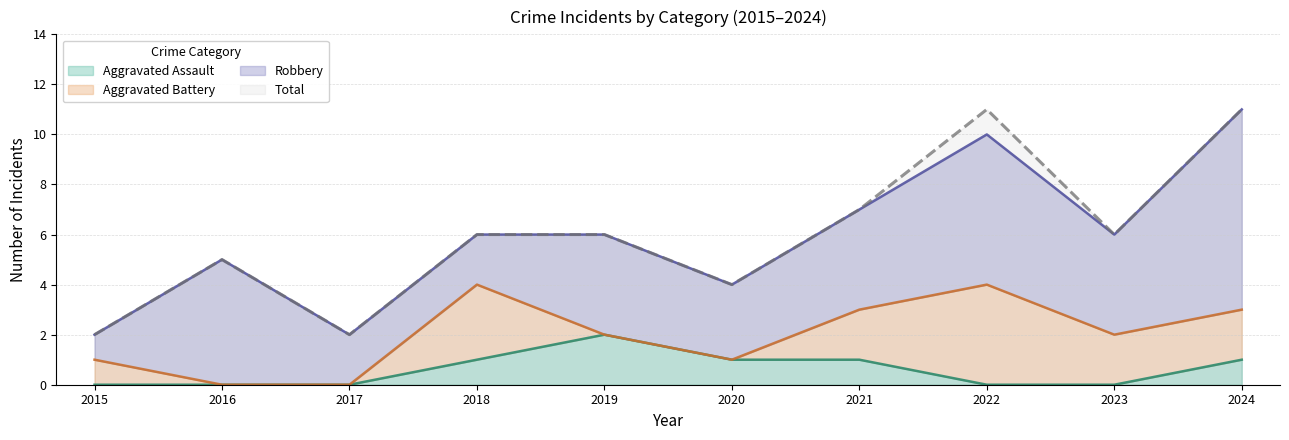

Where does the Aggravated Assault series first go above 1?

2019